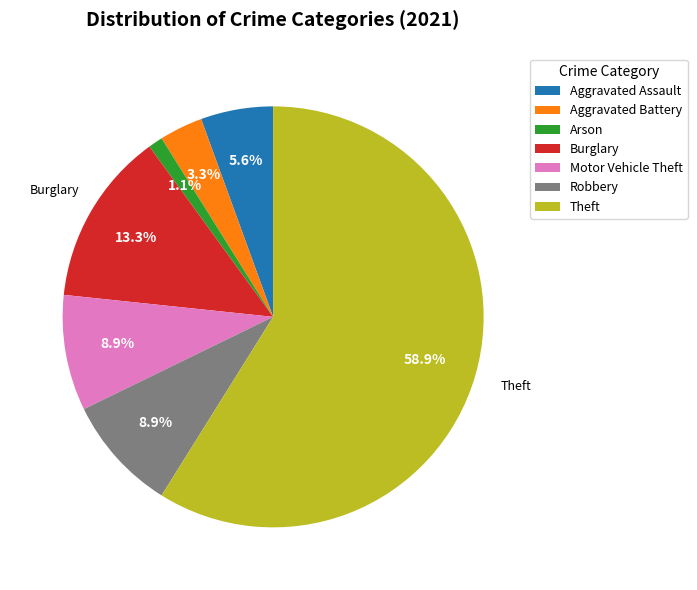

What is the majority slice?

Theft